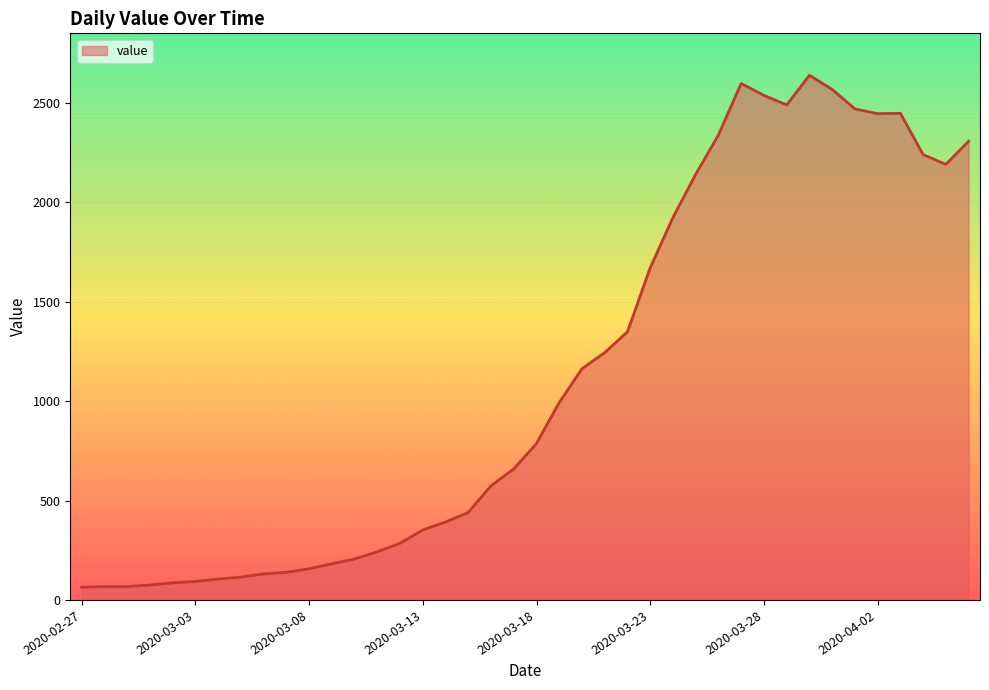

What is the maximum value shown in the chart?

2639